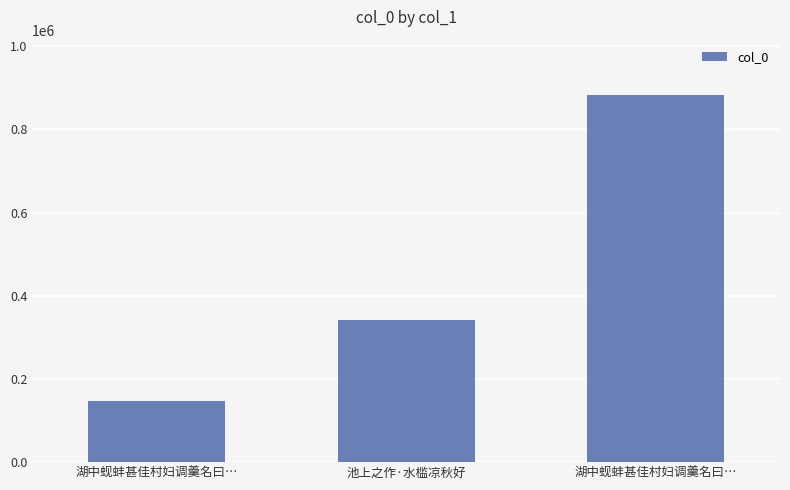

What is the change in value from 湖中蚬蚌甚佳村妇调羹名曰… to 湖中蚬蚌甚佳村妇调羹名曰…?

+735297